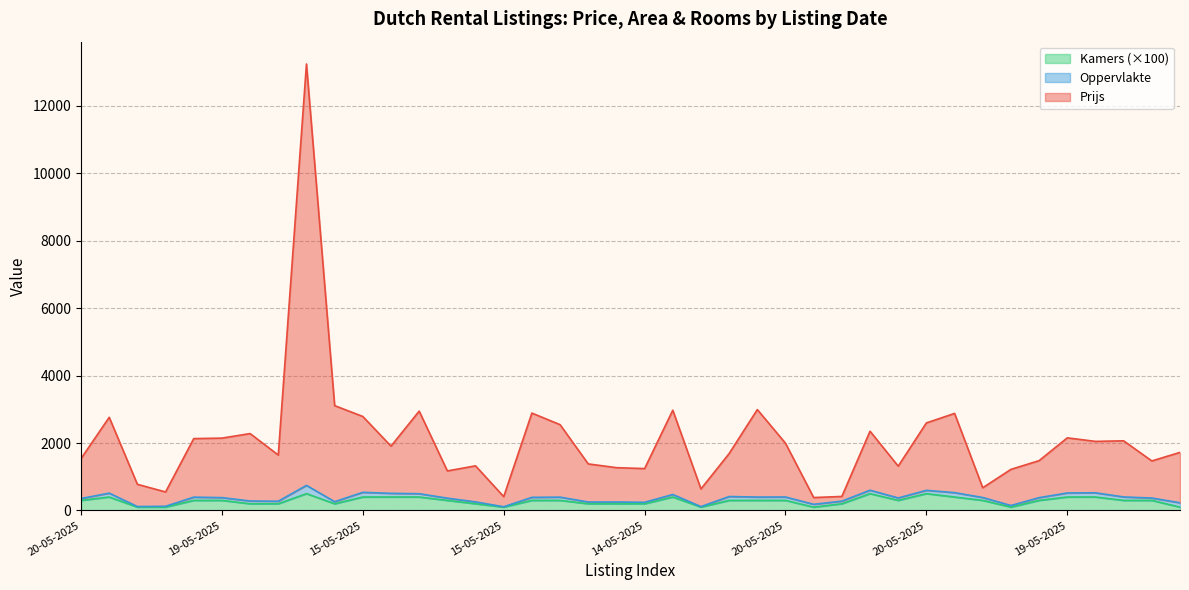

In Kamers, how many points are lower than both neighbors (excluding endpoints)?

6